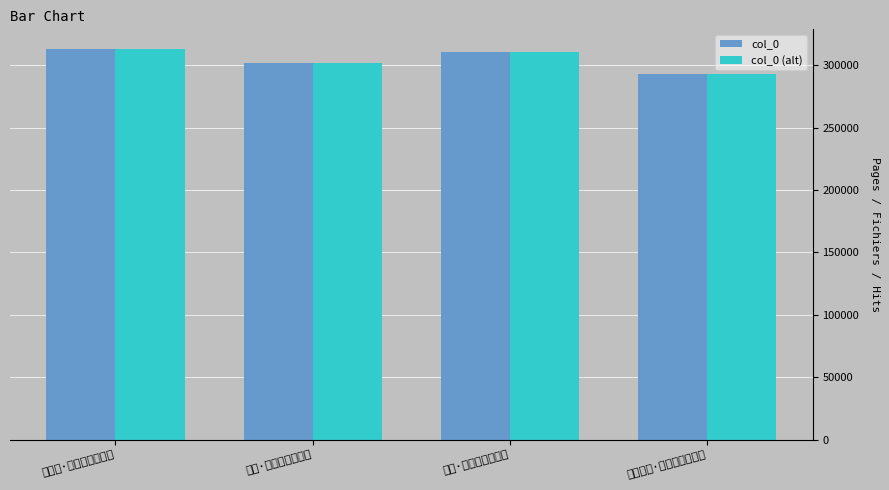

How many values in the col_0 series are below 310441?

2